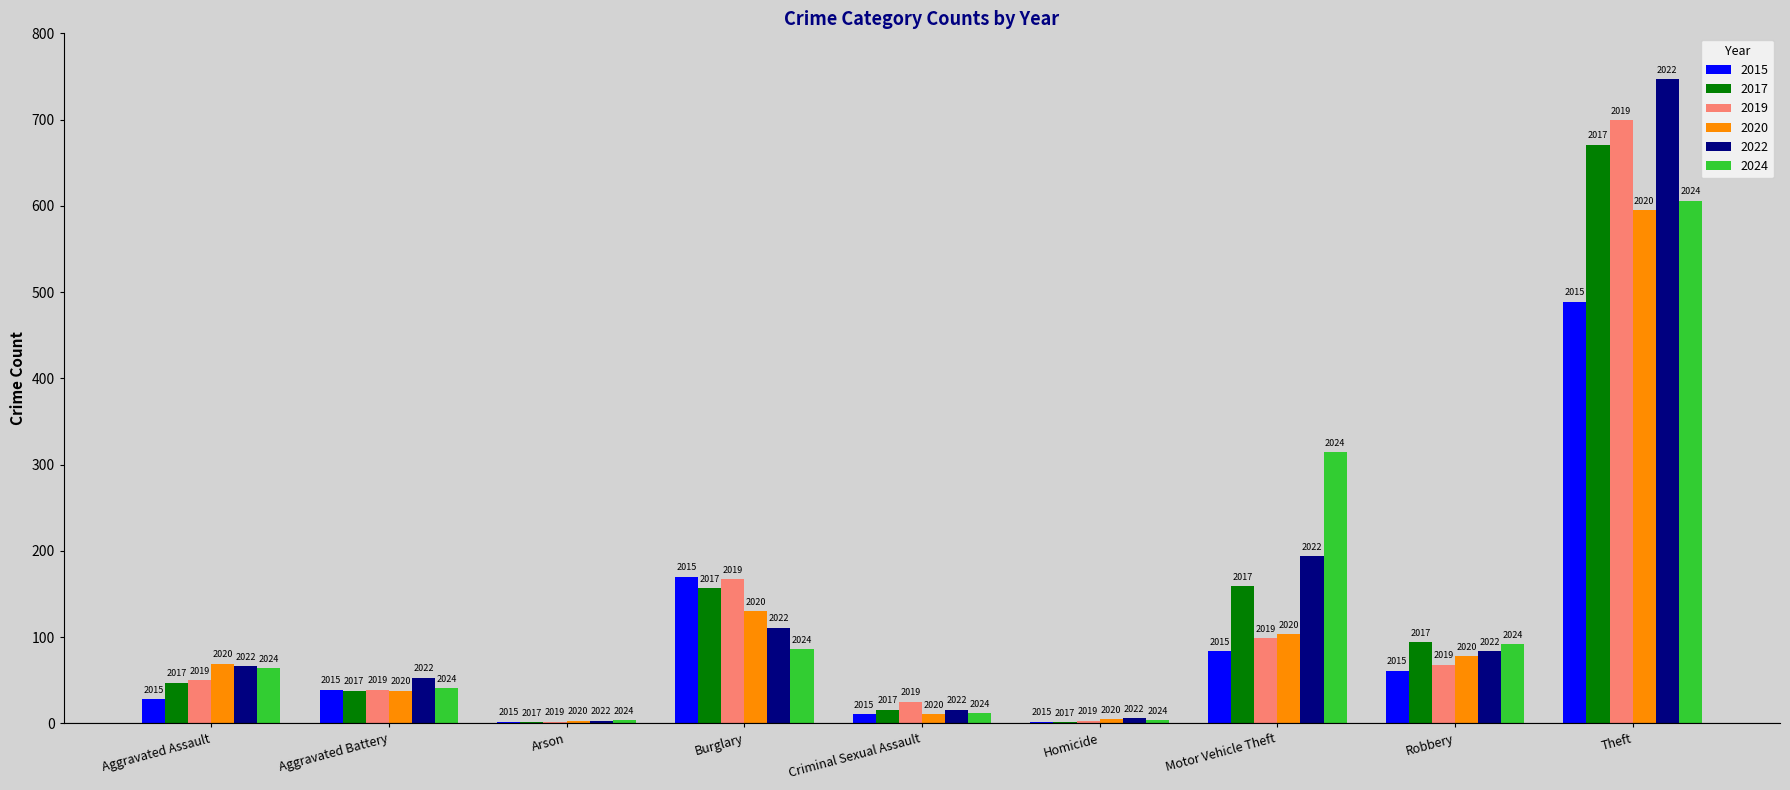

How many groups of bars are there?

9